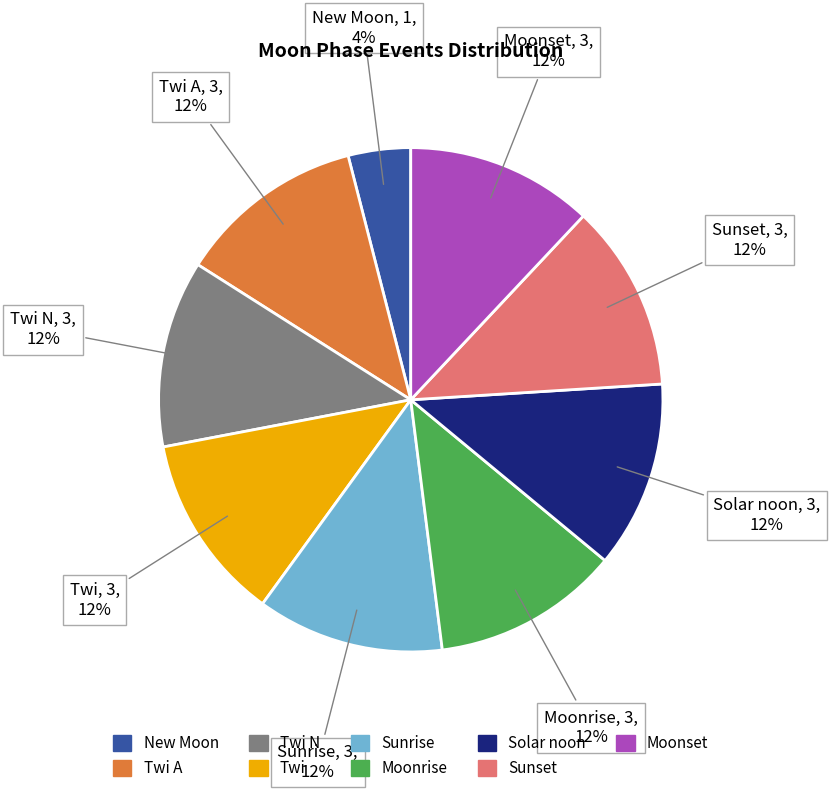

Does any single category account for the majority?

No